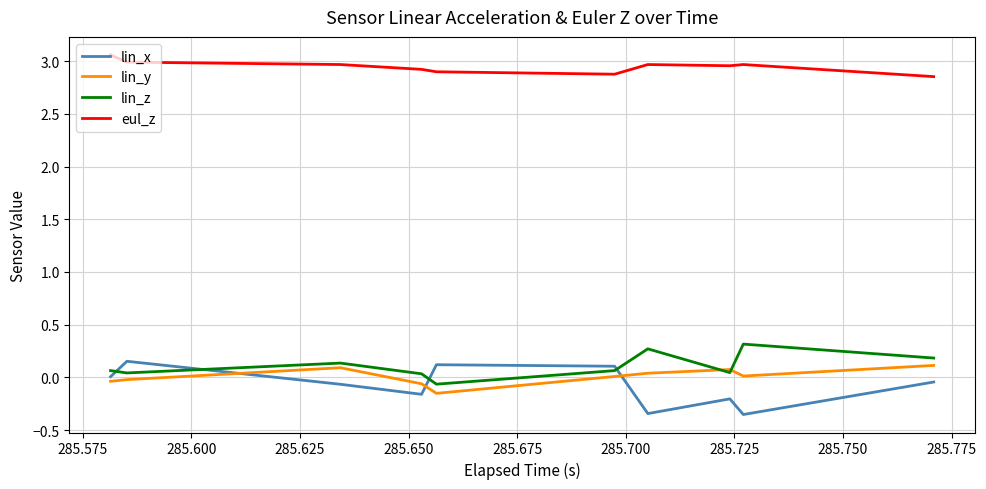

True or false: lin_y and eul_z intersect in this chart.

False